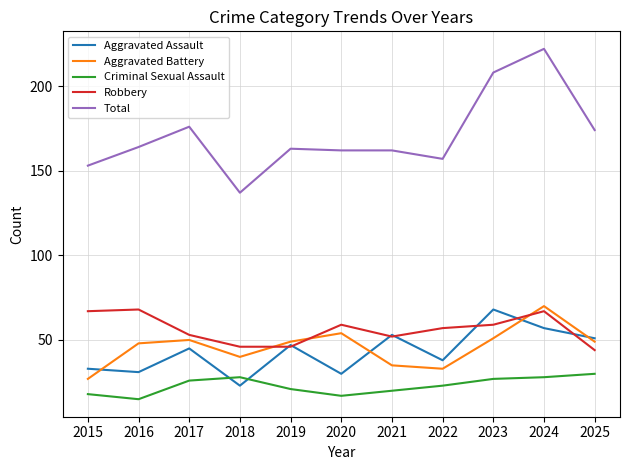

Where do Criminal Sexual Assault and Aggravated Assault first cross each other?

2017 and 2018